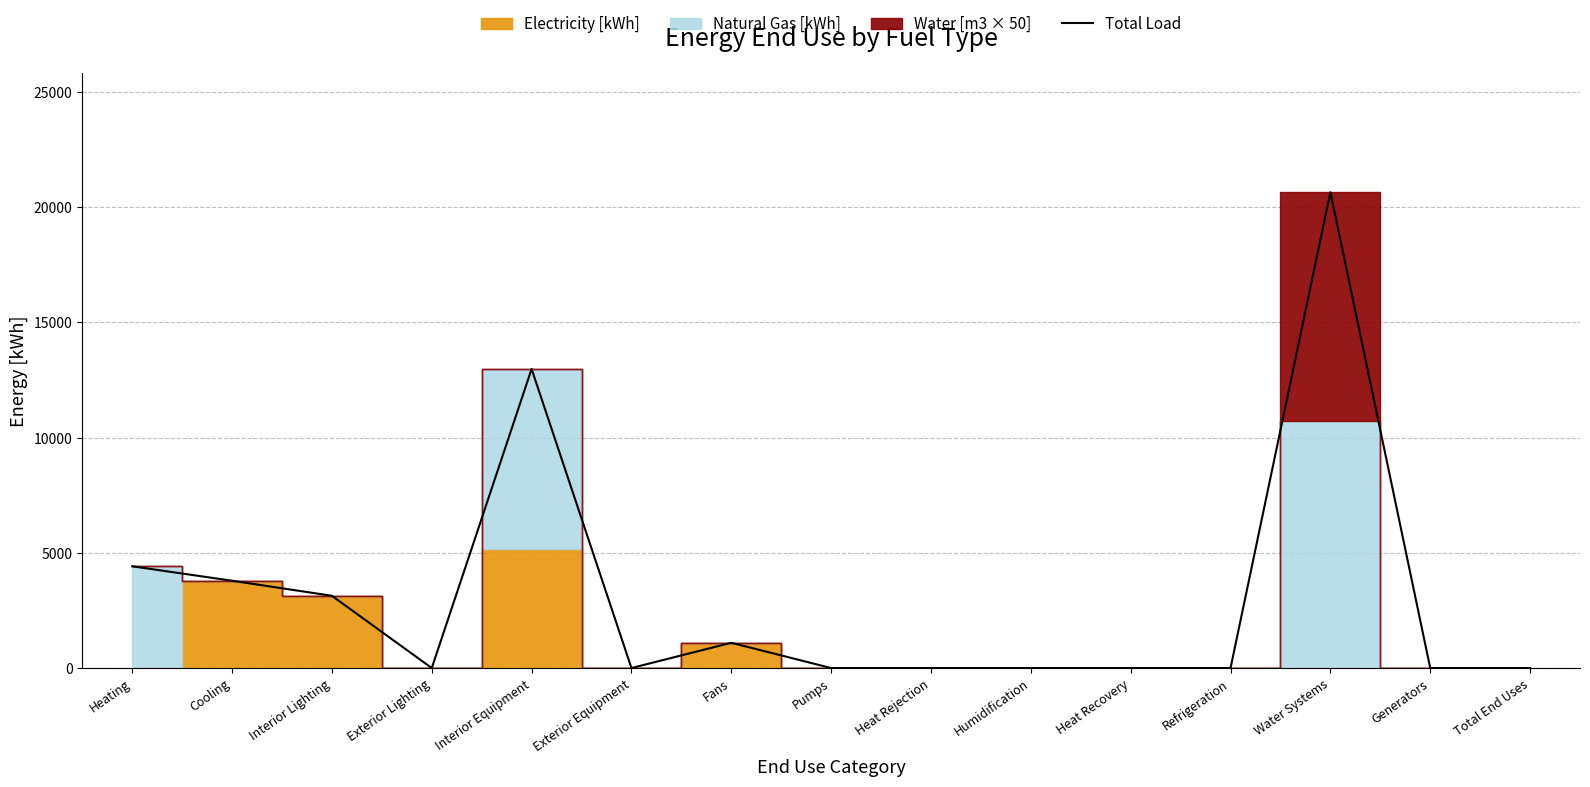

How many points are higher than both their immediate neighbors (excluding endpoints)?

3